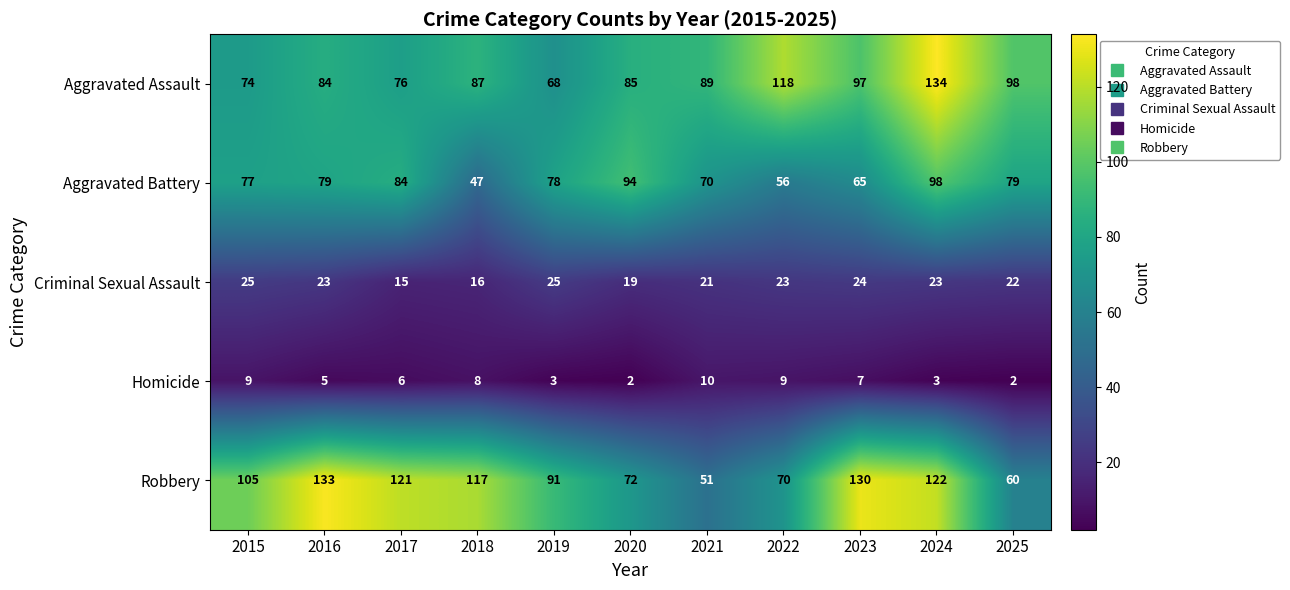

What is the sum of the Homicide values at 2022 and 2016?

14